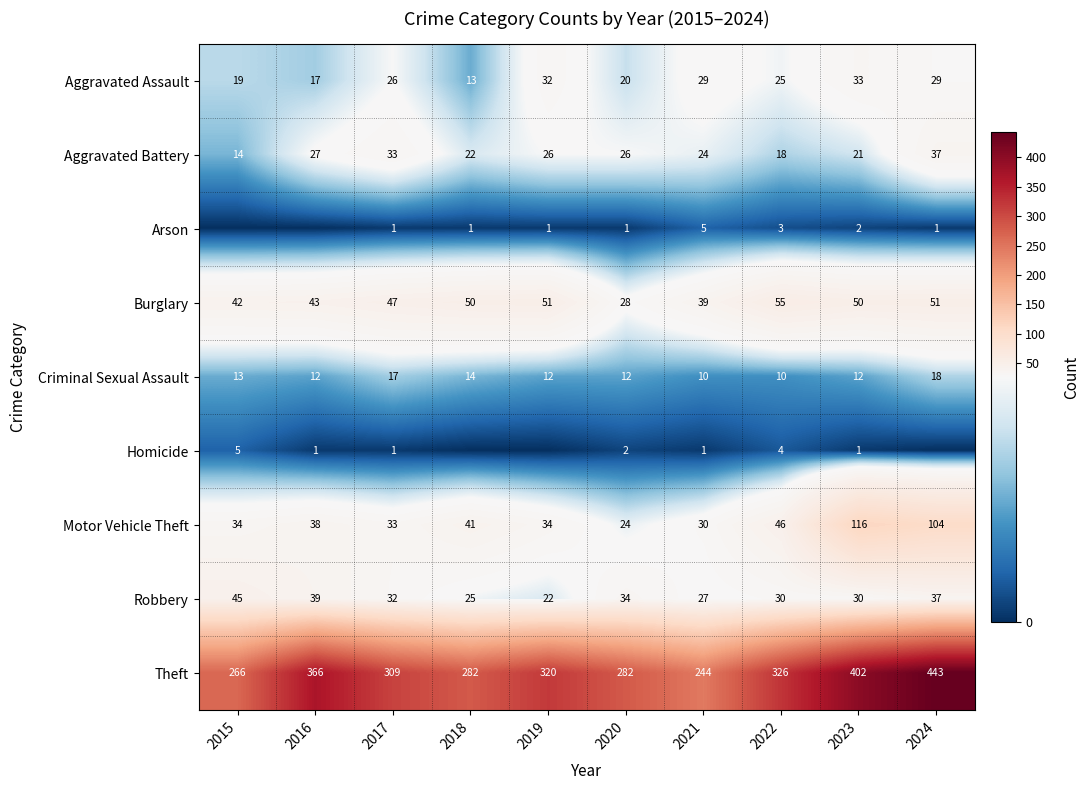

At 2022, list the series in order from smallest to largest.

Arson, Homicide, Criminal Sexual Assault, Aggravated Battery, Aggravated Assault, Robbery, Motor Vehicle Theft, Burglary, Theft